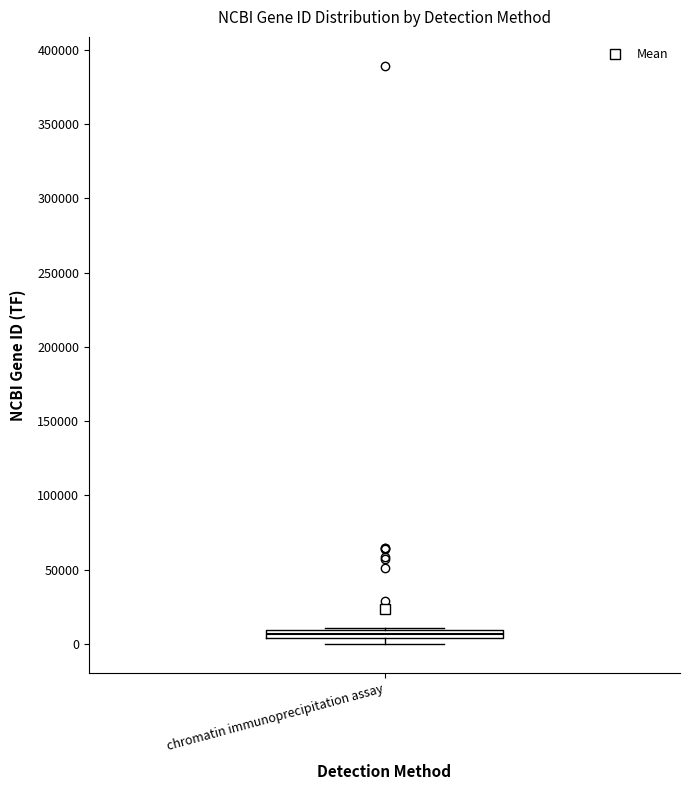

Where is the lower edge of the box for chromatin immunoprecipitation assay on the y-axis? The values are not printed on the chart, so give them approximately, as read against the axis.

5000